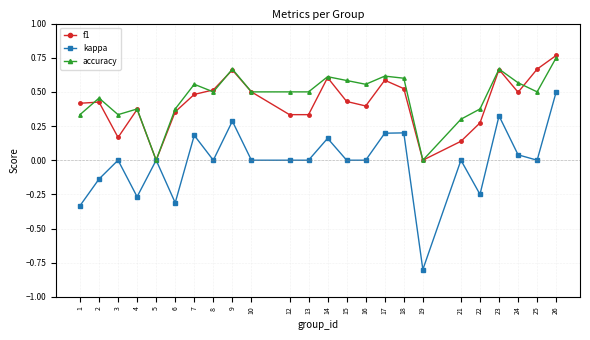

True or false: kappa has more than 0 points higher than both neighbors.

True